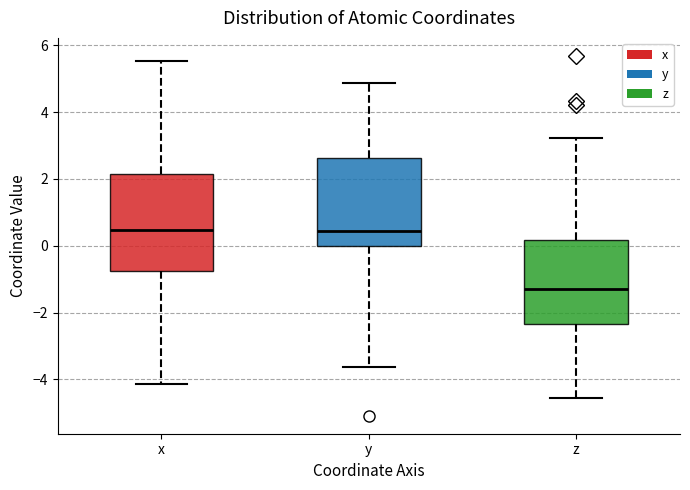

Reading left to right, transcribe this box plot: for each box, give where its median line is, the range the box spans, and where its two whiskers end, as read against the y-axis. The values are not printed on the chart, so give them approximately, as read against the axis.

x: median 0.4, box -0.8 to 2.2, whiskers -4.2 to 5.6
y: median 0.4, box 0.0 to 2.6, whiskers -3.6 to 4.8
z: median -1.2, box -2.4 to 0.2, whiskers -4.6 to 3.2